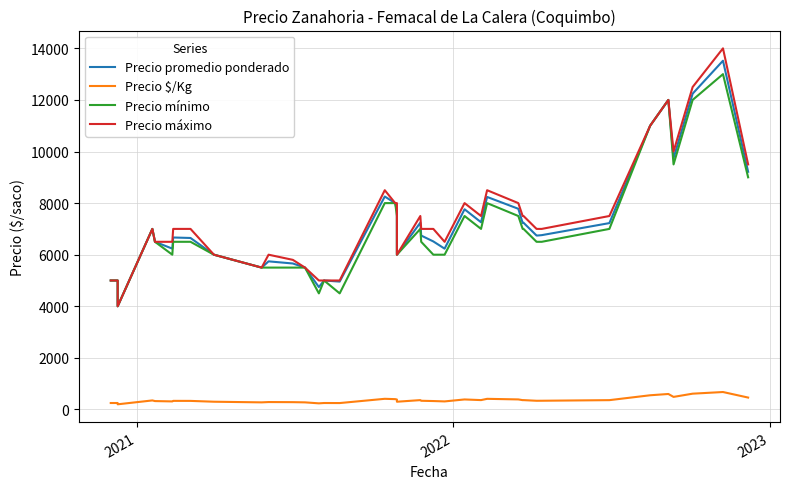

The Precio mínimo series shows 4365 at 21. True or false?

False